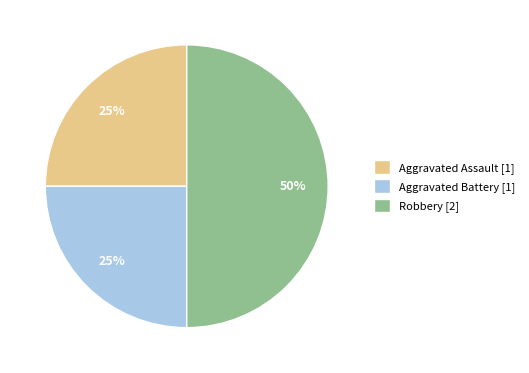

Is it true that Aggravated Battery is 32% of the pie?

False